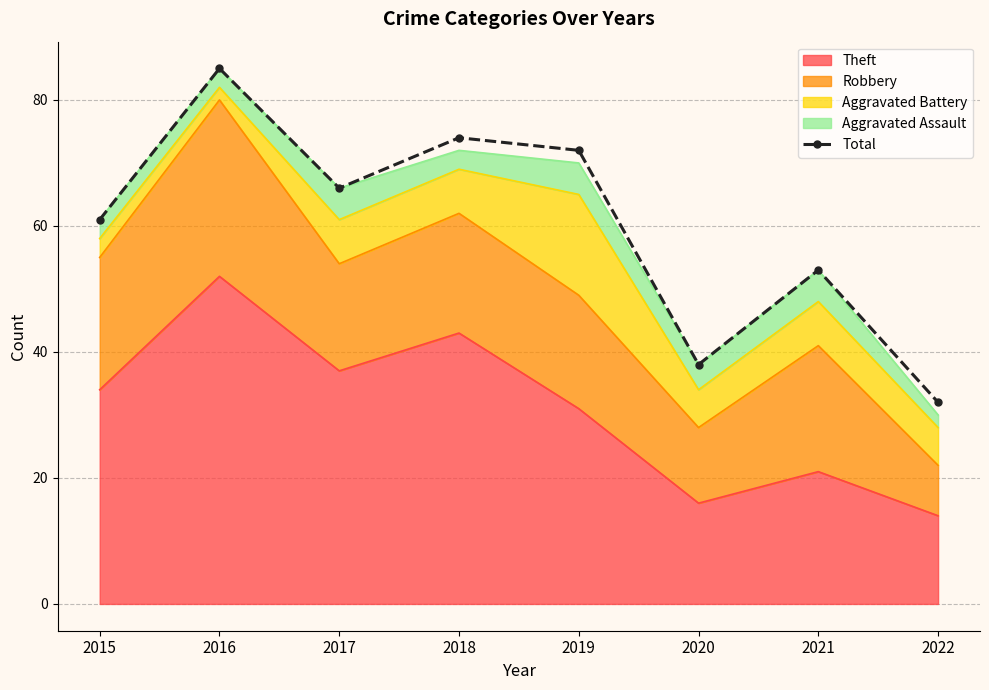

Is it true that the value at 2022 is 12?

False